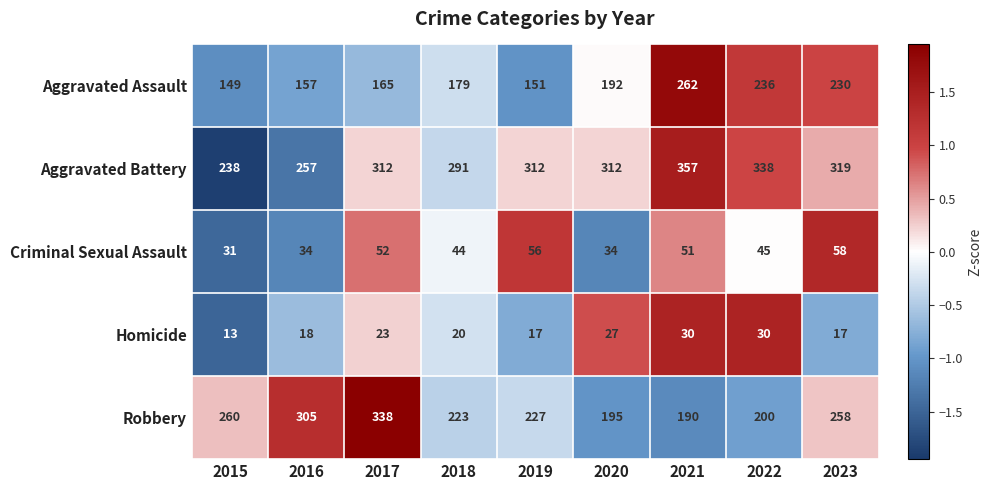

How many distinct data groups are displayed?

5